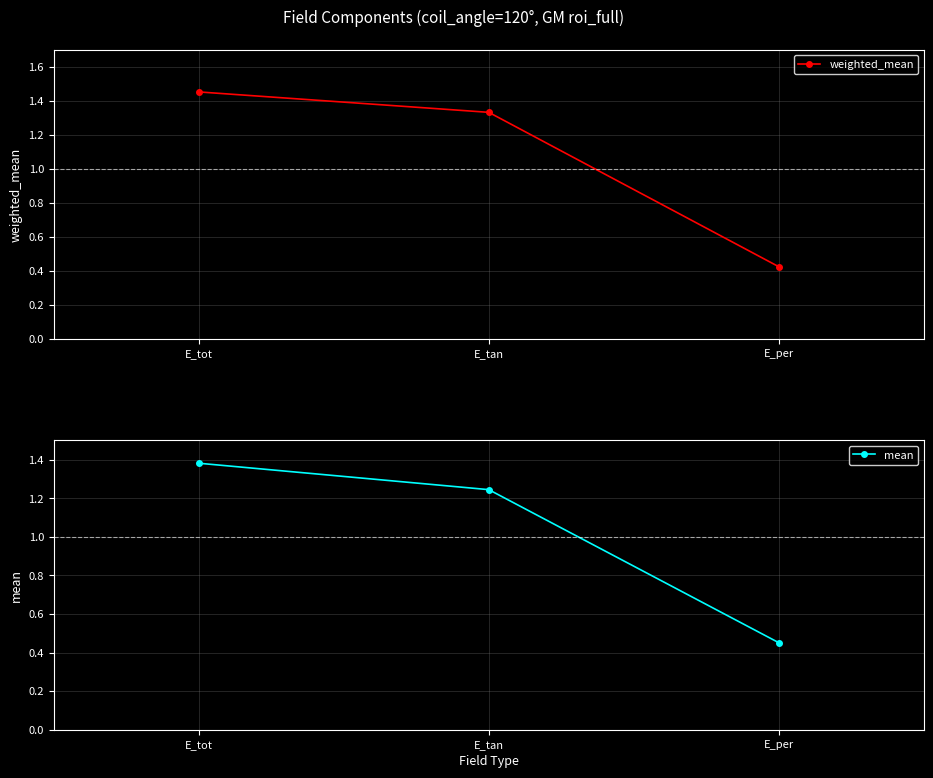

What is the average value of the mean series?

1.0